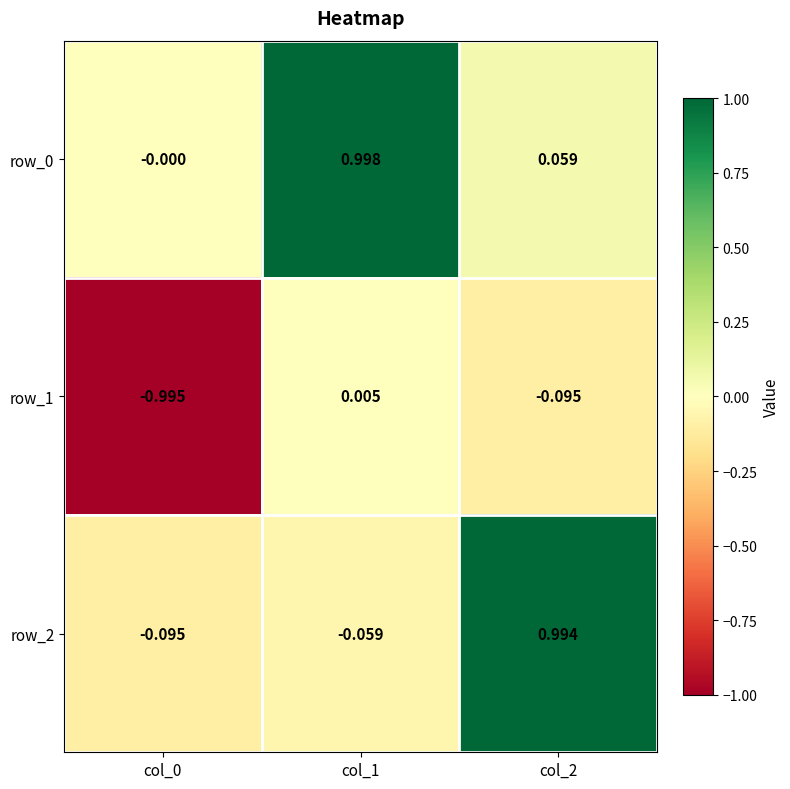

Is the value of row_0 at col_2 greater than the value of row_1 at col_1?

Yes